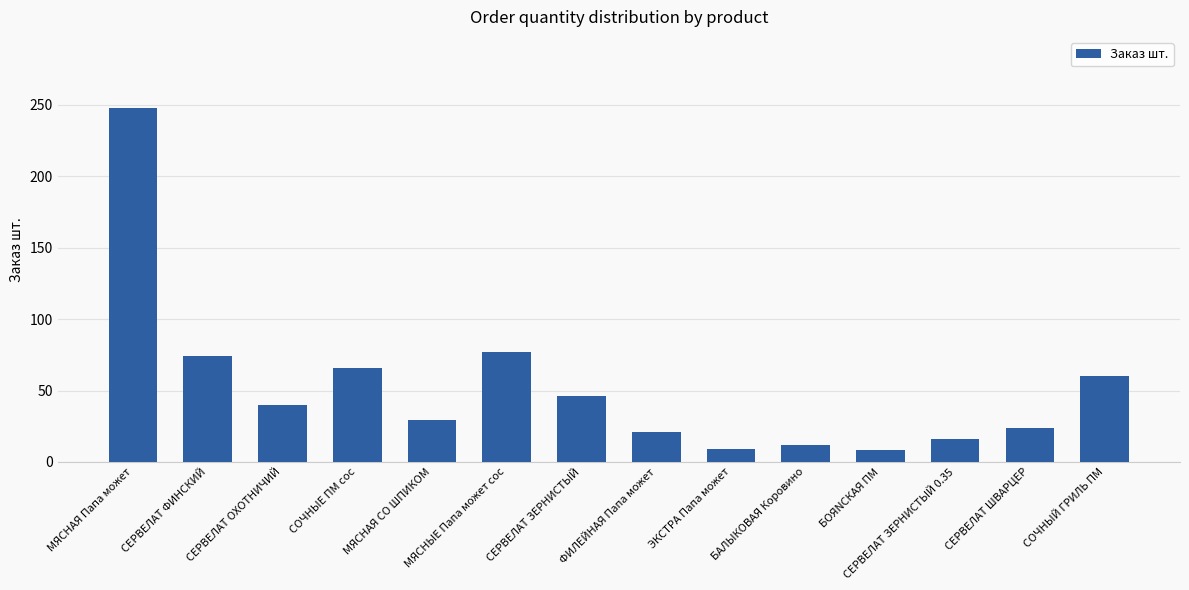

Is it true that the value at СЕРВЕЛАТ ФИНСКИЙ is 74?

True